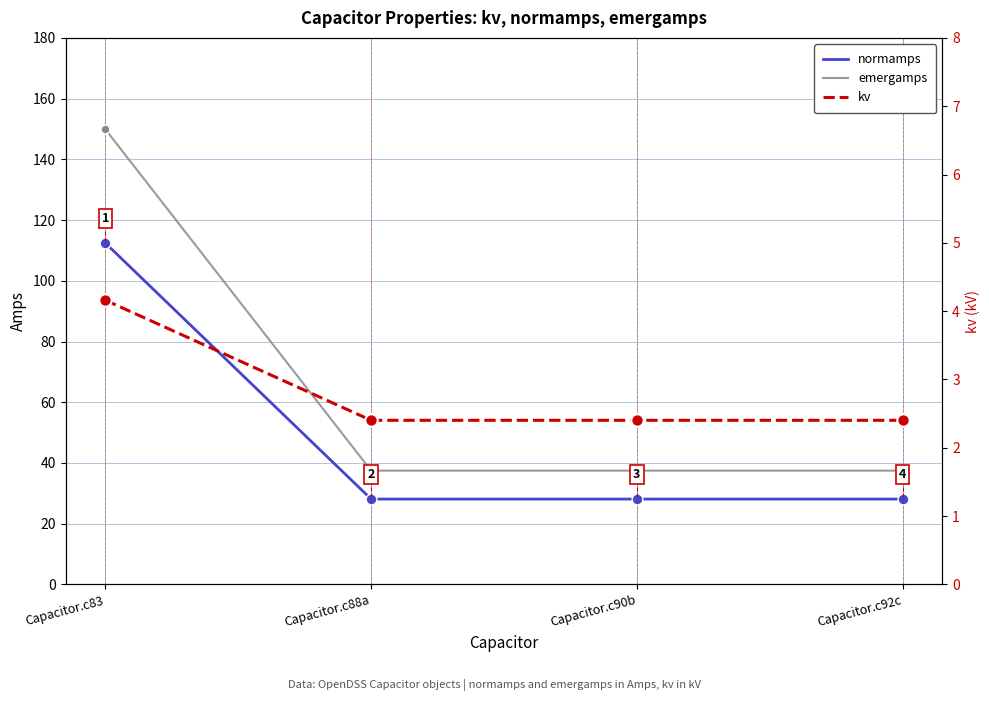

Which series reaches the minimum Y coordinate?

kv